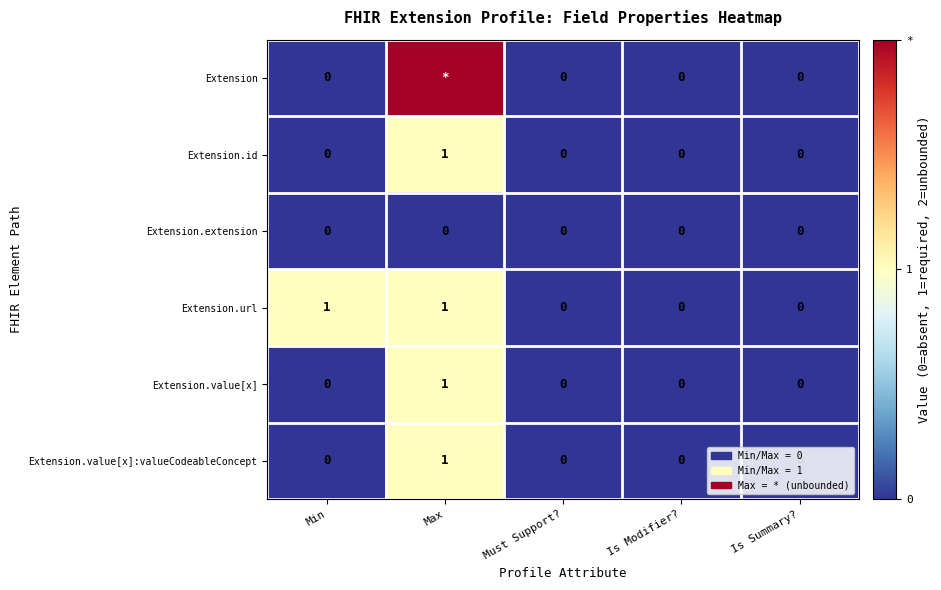

The Extension.value[x] series shows 0 at Is Summary?. True or false?

True